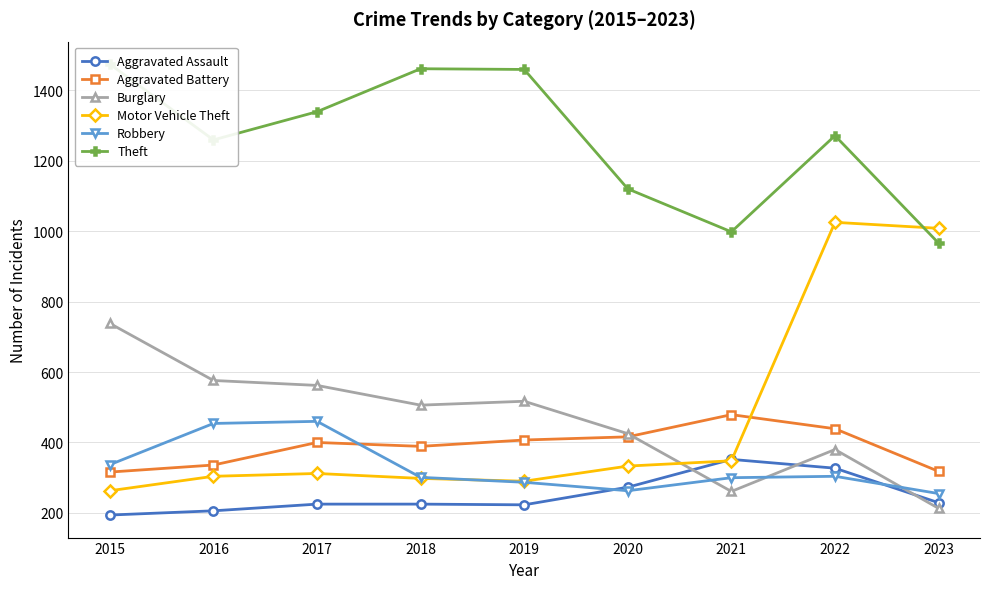

How many data points does each series have?

9